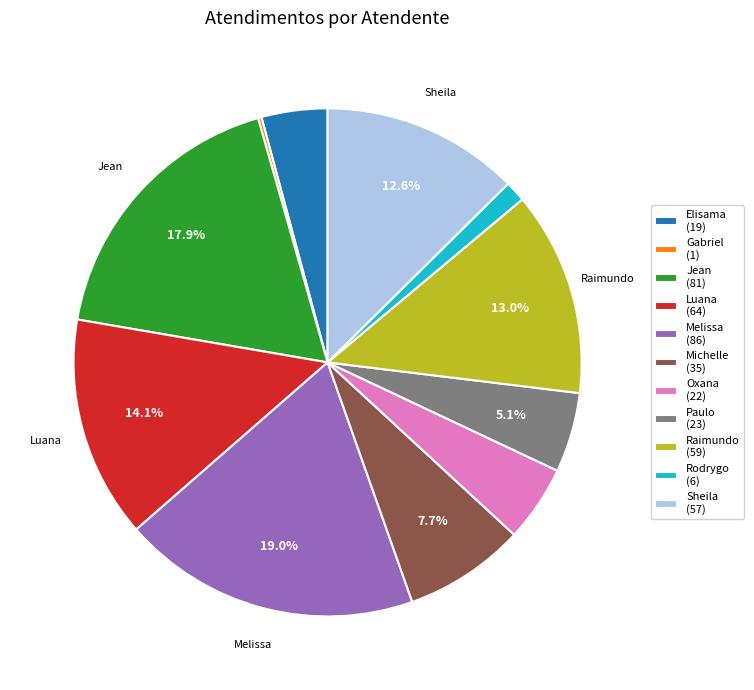

Which slice is the largest?

Melissa (86)